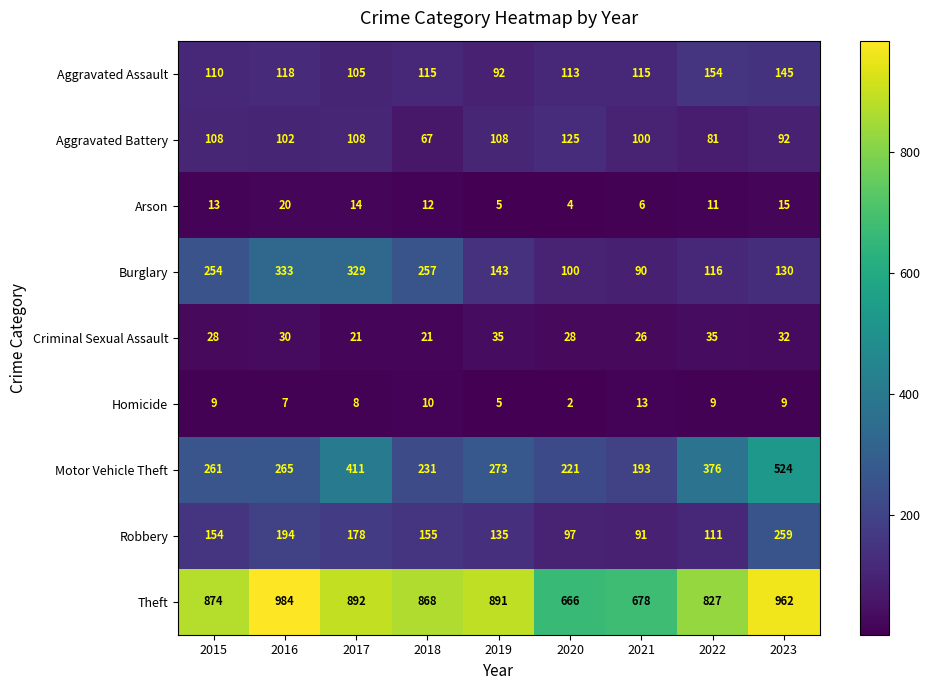

Which series has the widest spread of values?

Motor Vehicle Theft